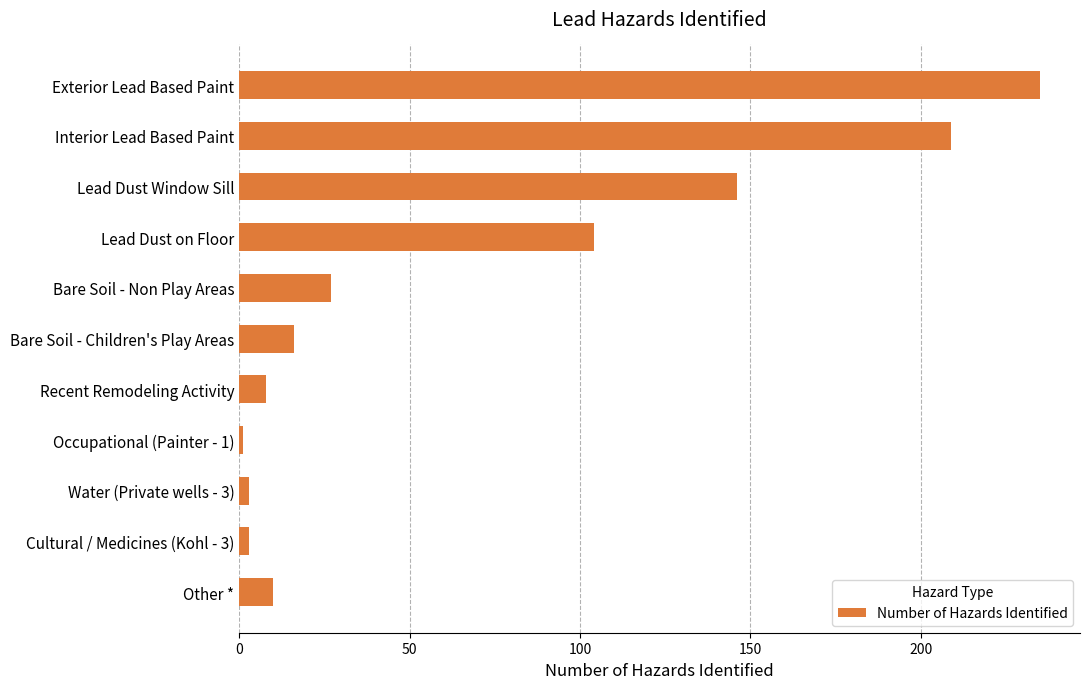

What is the label of the 8th bar from the top?

Occupational (Painter - 1)